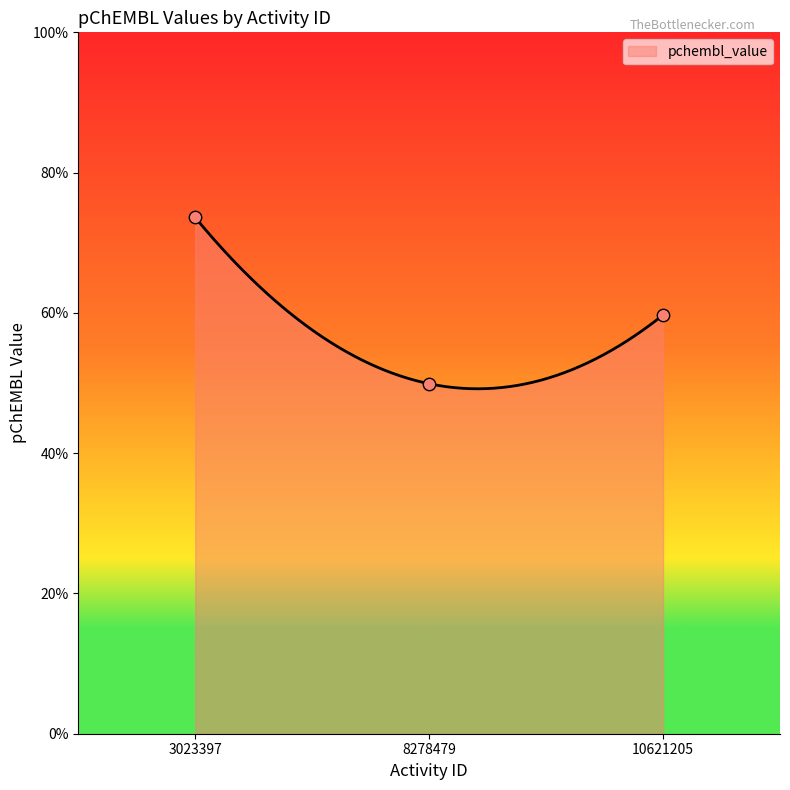

Which has a higher value, 10621205 or 3023397?

3023397